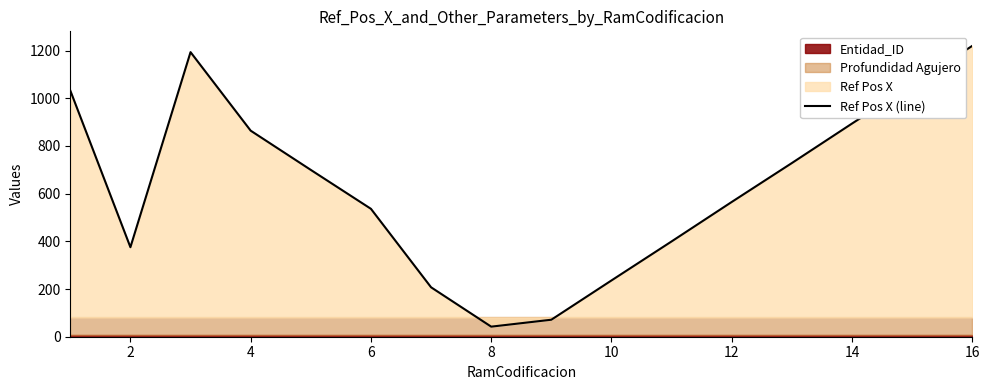

How many lines are shown in the chart?

1